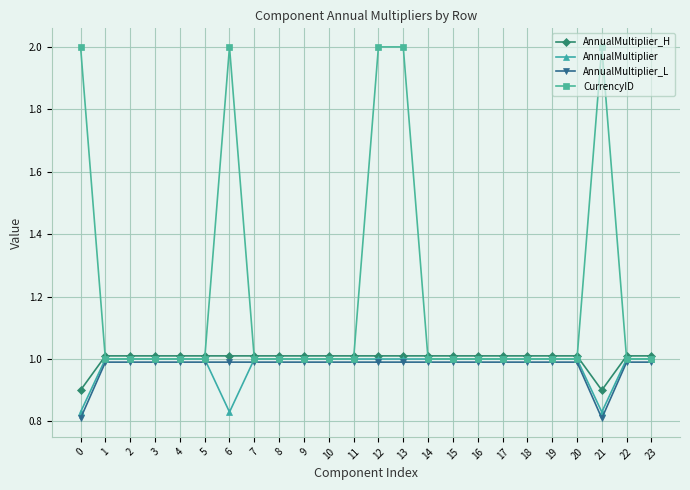

What are all the series names shown in the legend?

AnnualMultiplier_H, AnnualMultiplier, AnnualMultiplier_L, CurrencyID